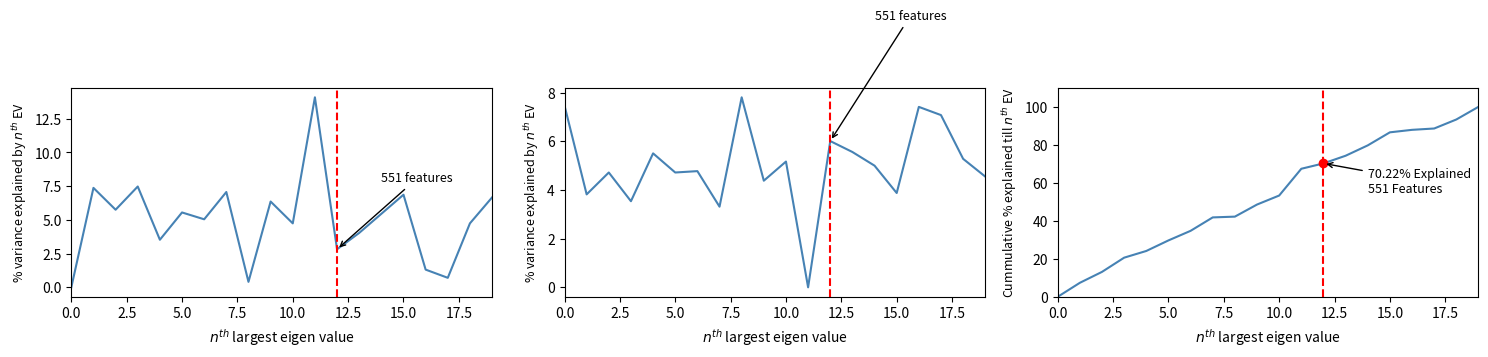

The Cumulative Oxygen series shows 93.3 at 18. True or false?

True